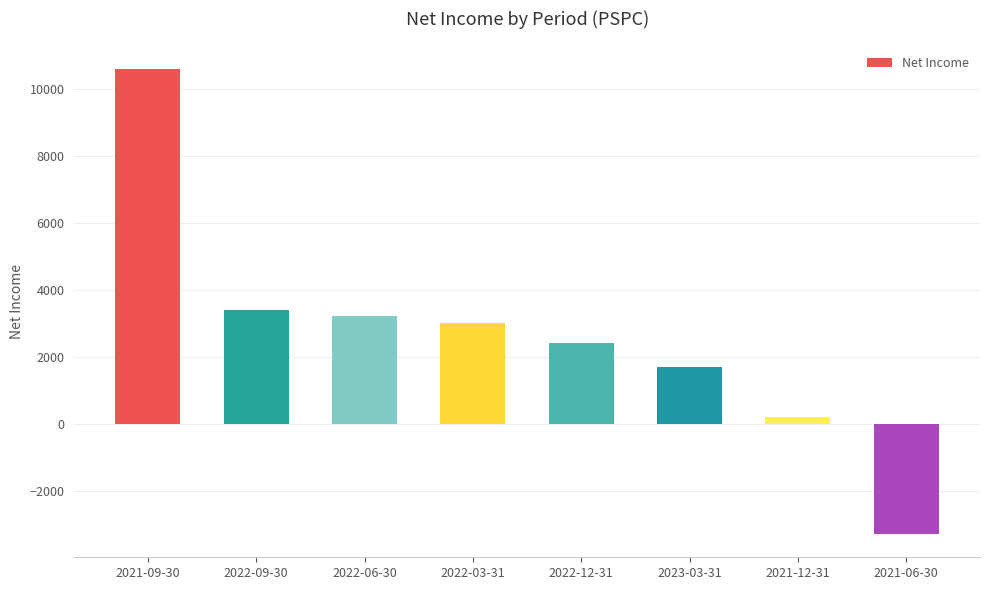

List the labels in order of value, largest first.

2021-09-30, 2022-09-30, 2022-06-30, 2022-03-31, 2022-12-31, 2023-03-31, 2021-12-31, 2021-06-30